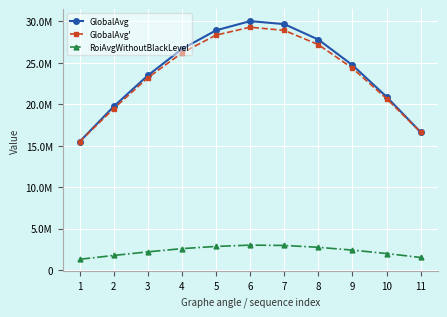

What are all the series names shown in the legend?

GlobalAvg, GlobalAvg', RoiAvgWithoutBlackLevel